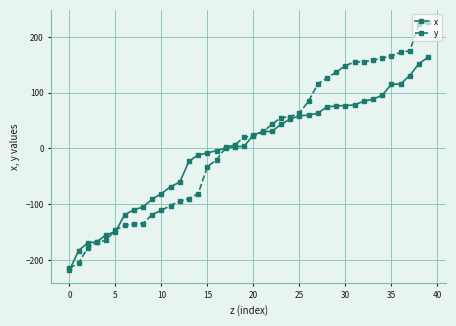

What is the value of the x point at the 4th from the left?

-167.5